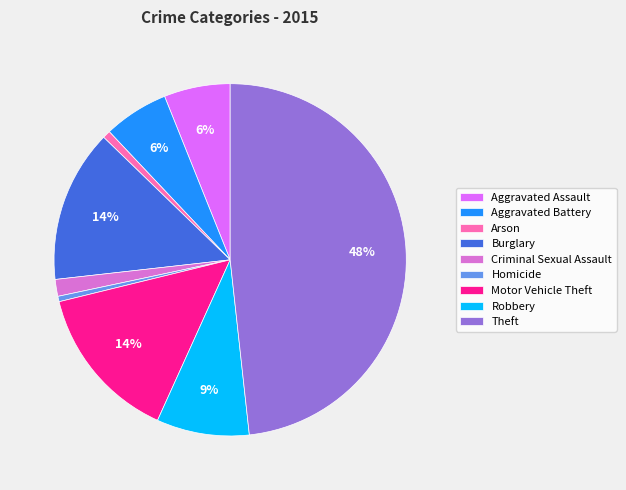

Combined, do Theft and Aggravated Assault account for over 50%?

Yes